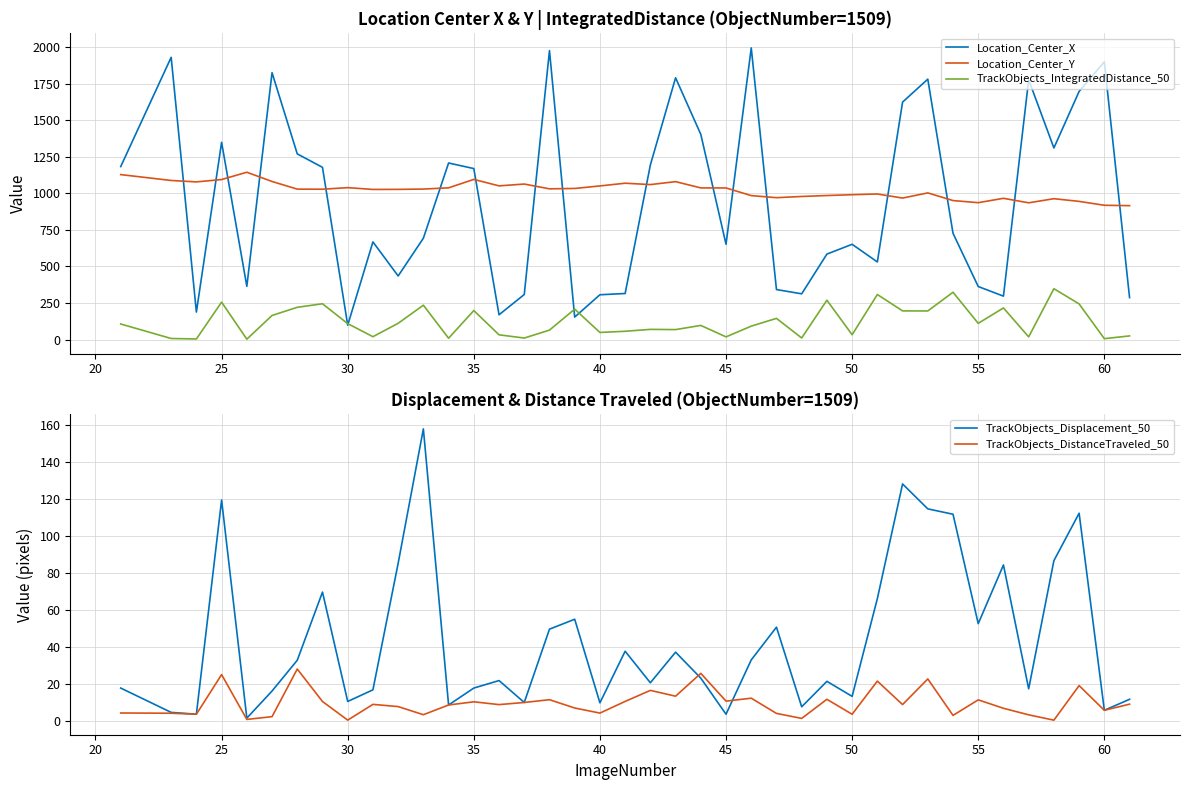

What is the maximum value for Location_Center_X?

1996.6